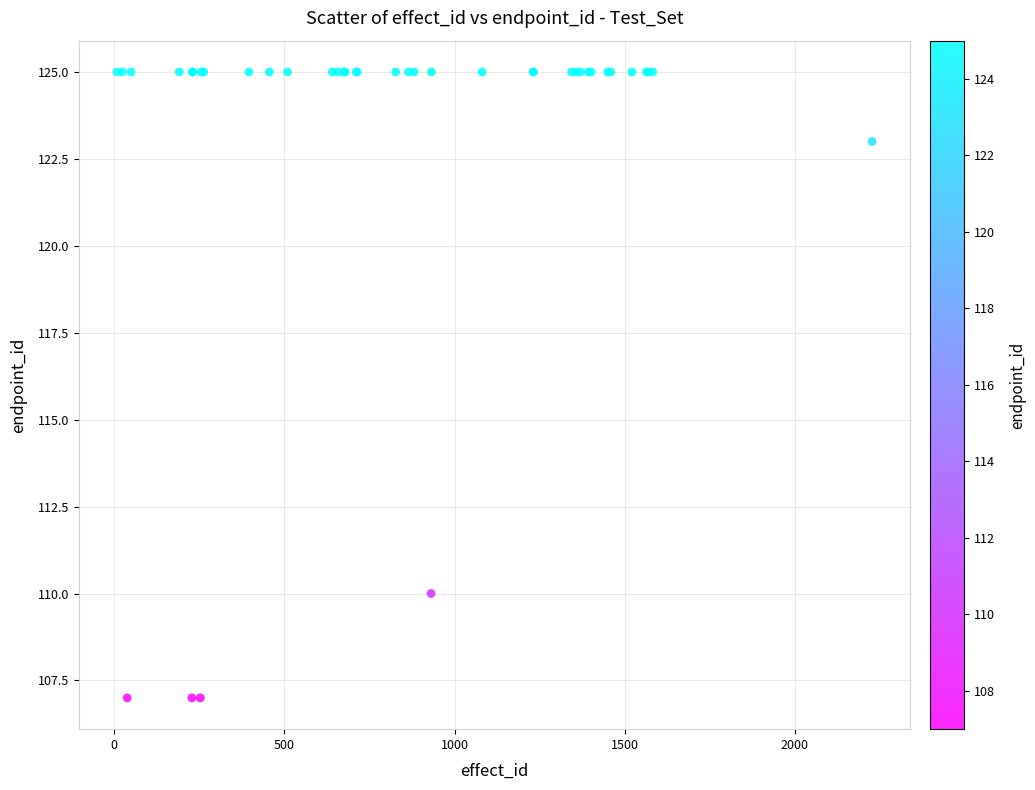

What Y value in the scatter plot is closest to 116?

110